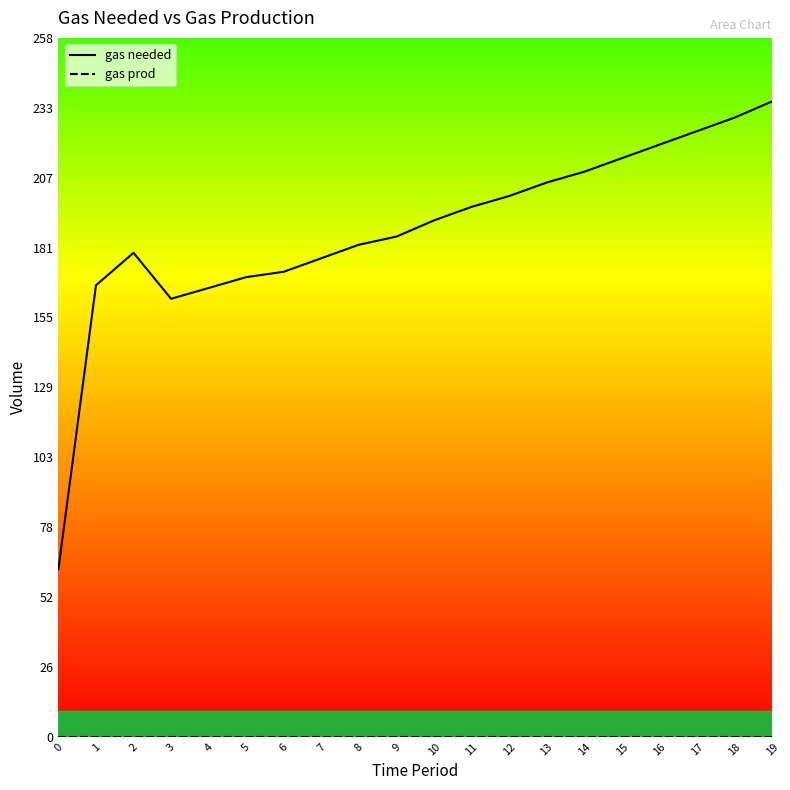

Approximately how many times larger is the value at 10 compared to 4?

1.2